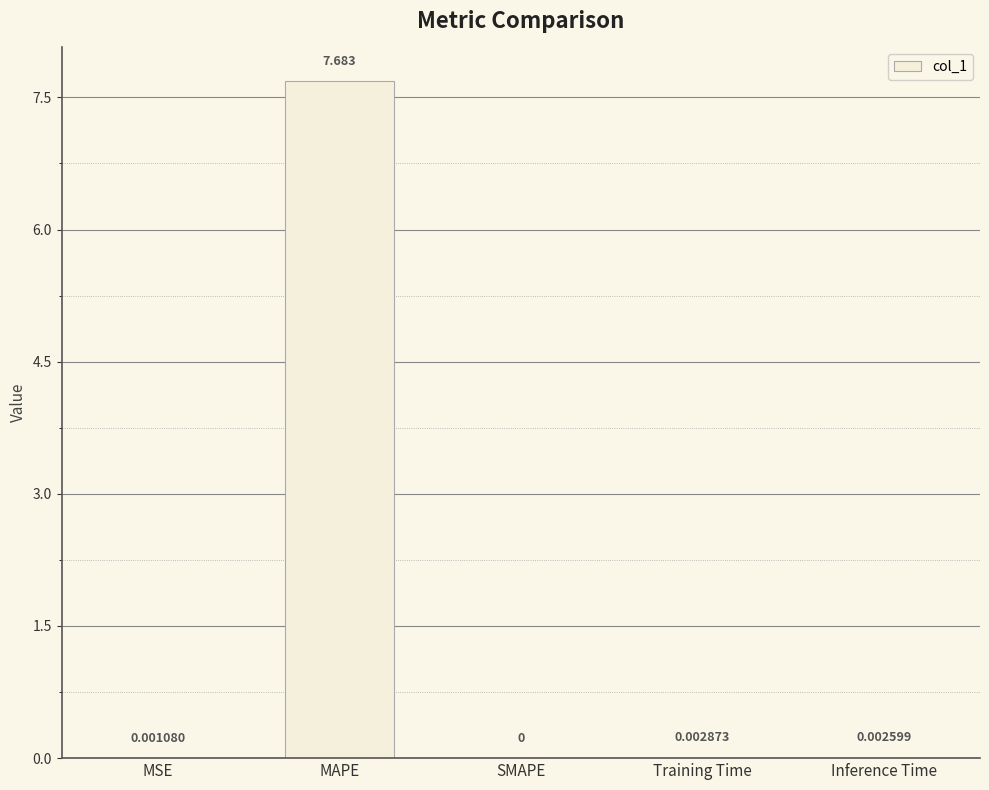

What is the average value?

1.5